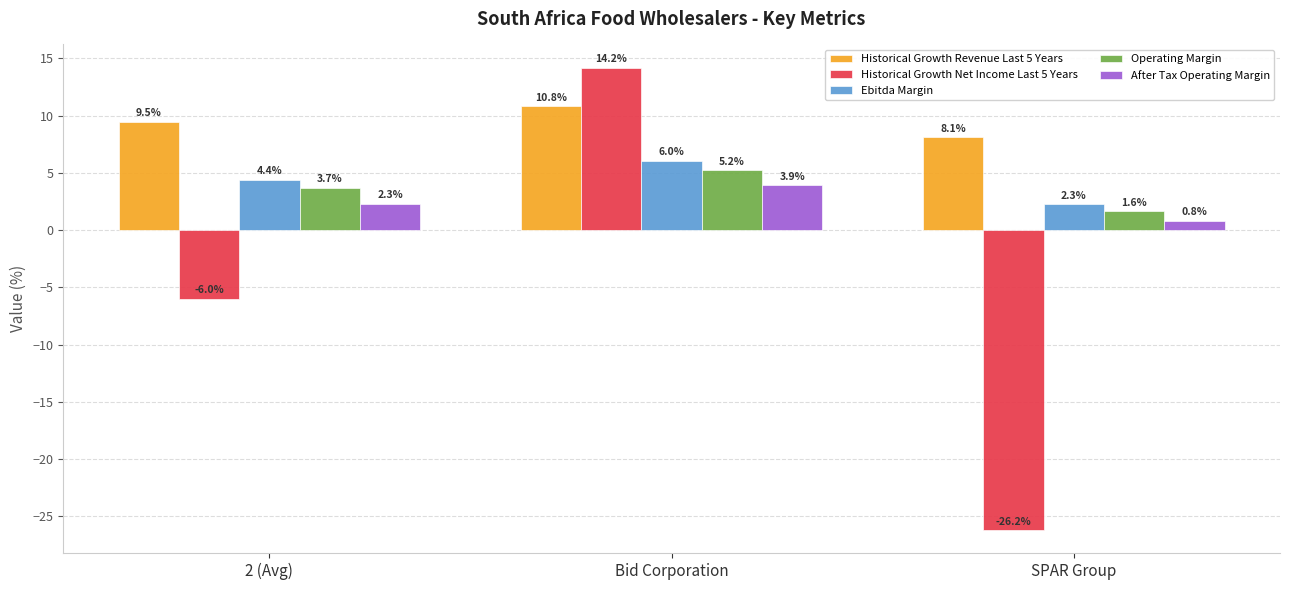

How many series are shown in this chart?

5